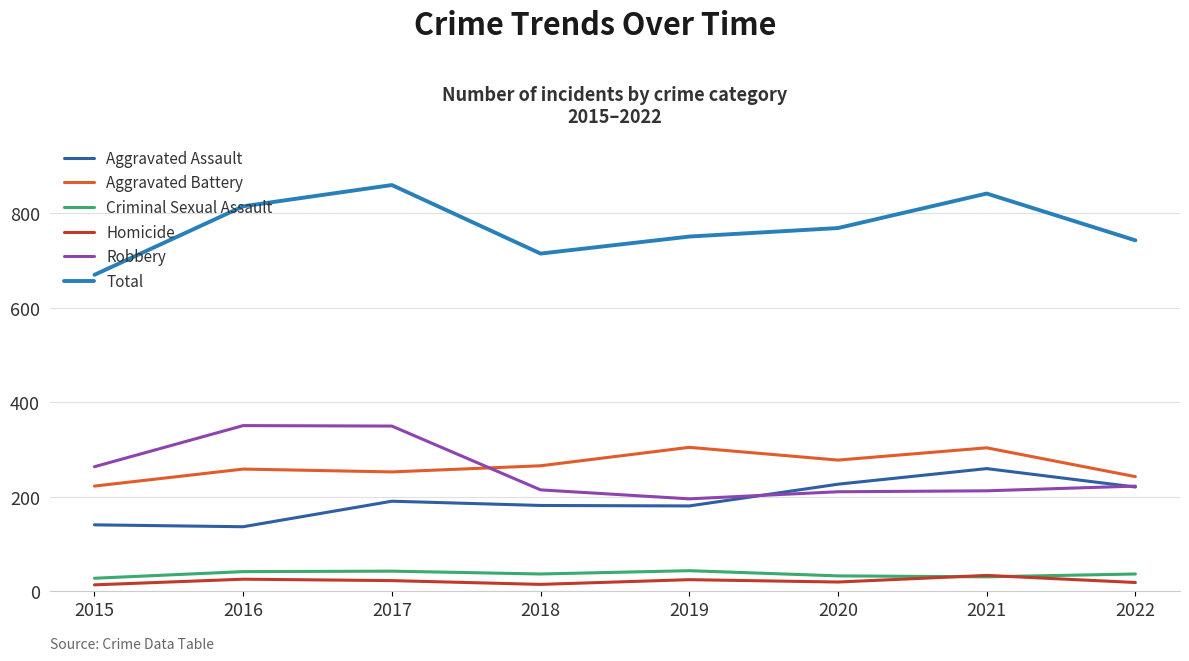

What is the approximate value of Aggravated Assault at 2021, to the nearest 5?

260